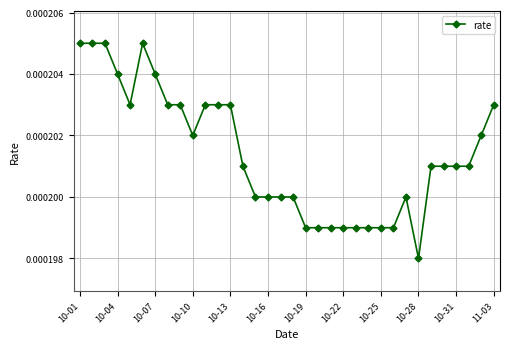

True or false: the data has more than 1 interior local peaks.

True